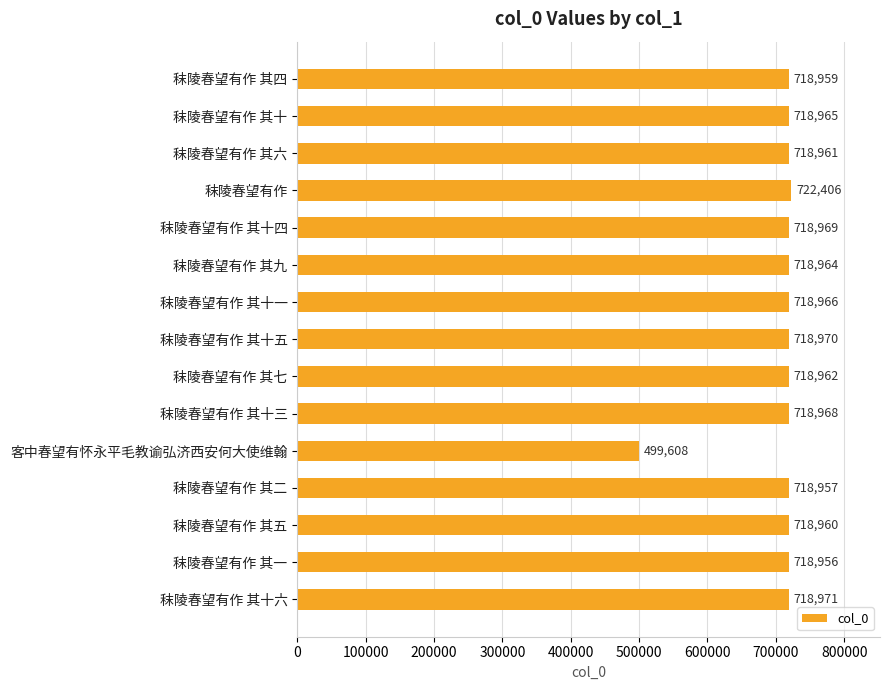

What is the change in value from 秣陵春望有作 其十一 to 秣陵春望有作 其二?

-9